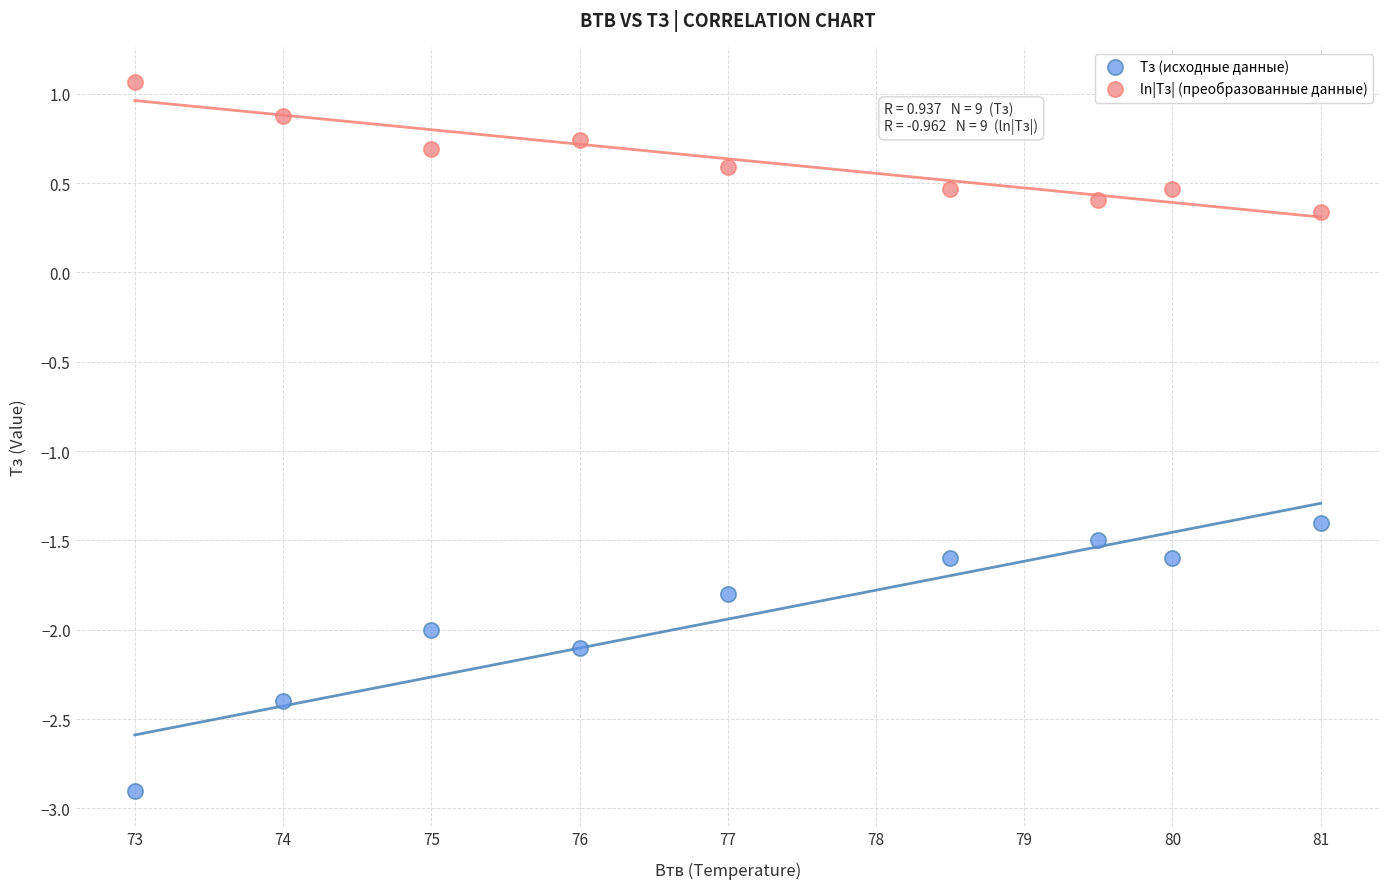

Across all series, what Y value is closest to 0?

0.3